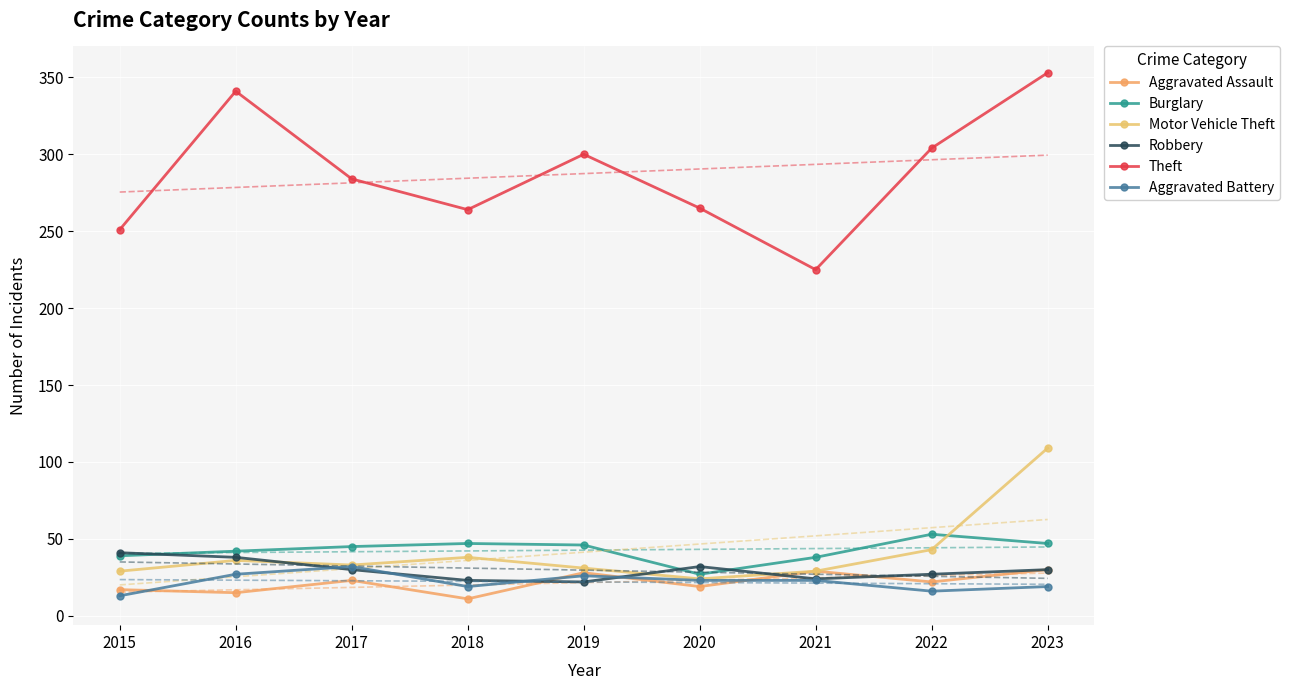

What are all the series names shown in the legend?

Aggravated Assault, Burglary, Motor Vehicle Theft, Robbery, Theft, Aggravated Battery